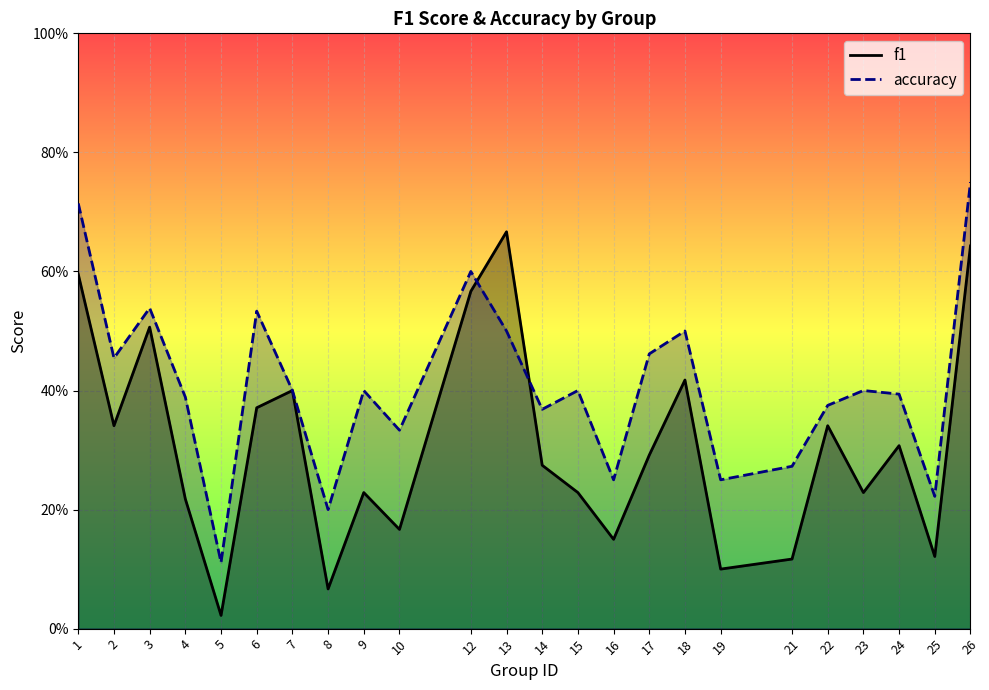

The value of accuracy at 3 is 0.3. True or false?

False